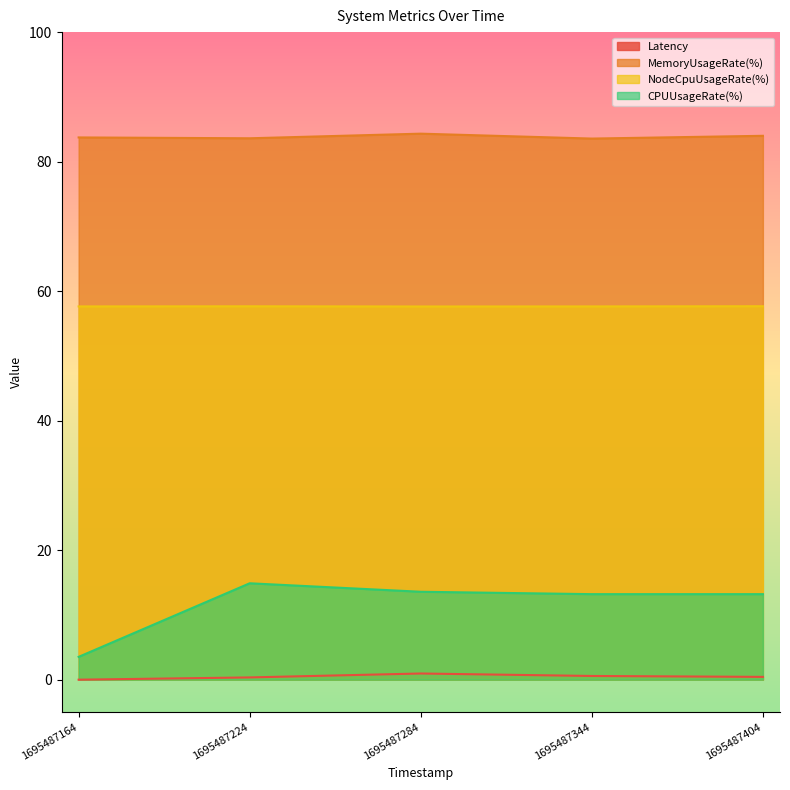

Reading left to right, list all the values displayed in this chart.

Latency: 1695487164=0.0	1695487224=0.3	1695487284=1.0	1695487344=0.6	1695487404=0.4
MemoryUsageRate(%): 1695487164=83.7	1695487224=83.6	1695487284=84.3	1695487344=83.6	1695487404=84.0
NodeCpuUsageRate(%): 1695487164=57.6	1695487224=57.7	1695487284=57.6	1695487344=57.6	1695487404=57.7
CPUUsageRate(%): 1695487164=3.5	1695487224=14.9	1695487284=13.6	1695487344=13.2	1695487404=13.2